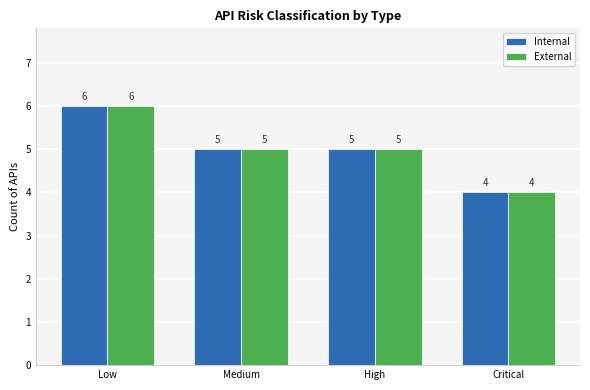

At which category is the sum across all series the highest?

Low